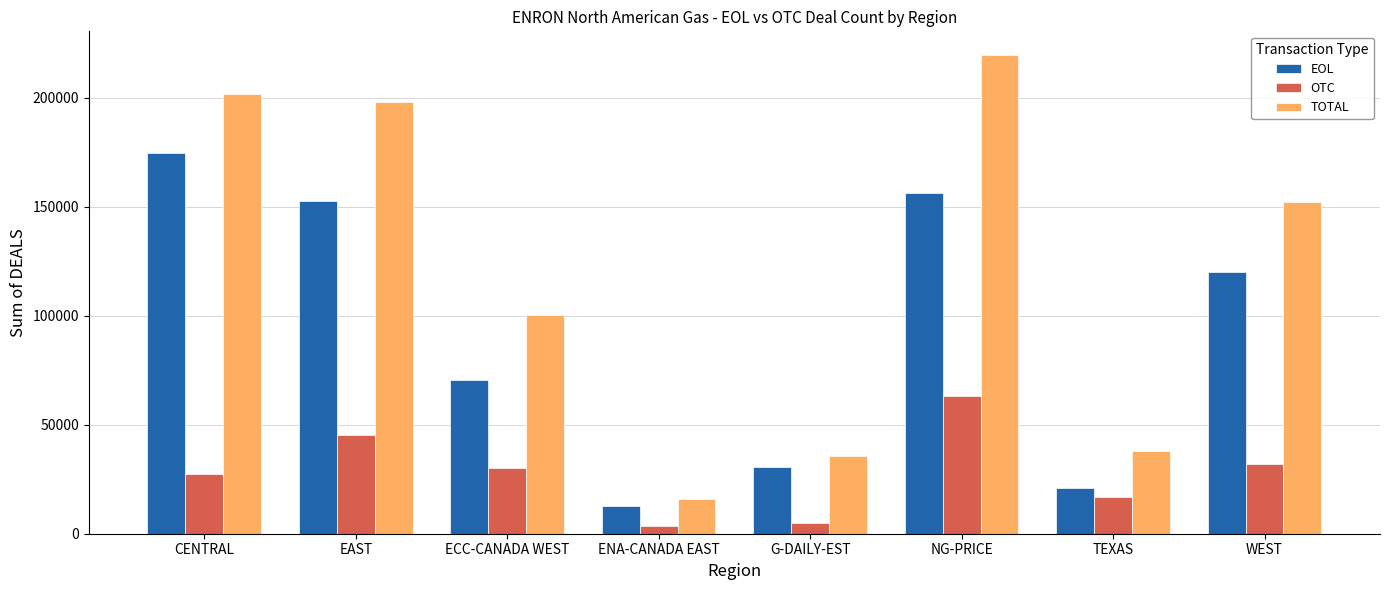

True or false: EOL has a value of 33167 at TEXAS.

False